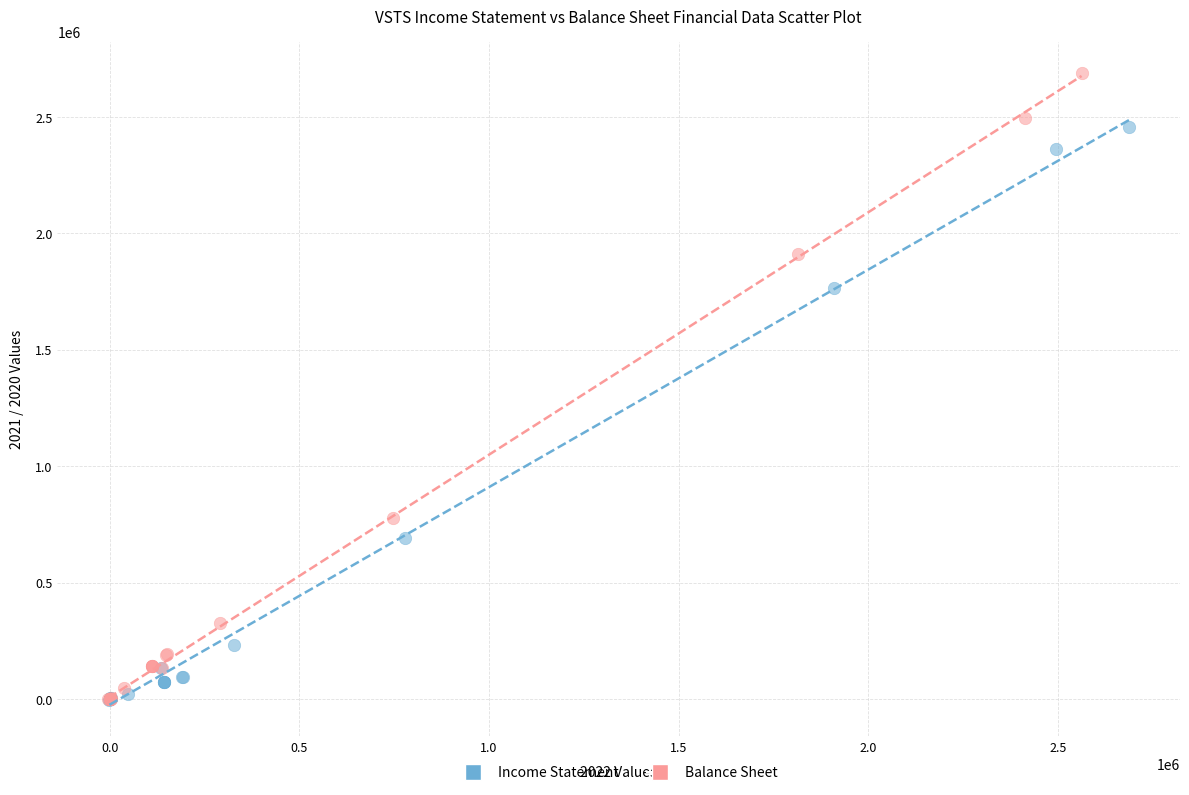

Which series reaches the maximum Y coordinate?

Balance Sheet